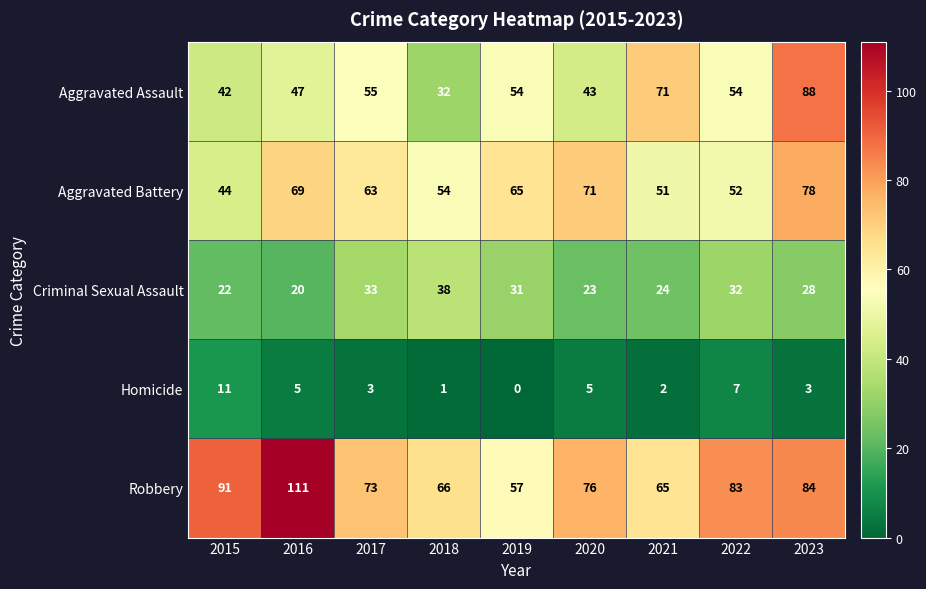

What is the total value across all series at 2023?

281